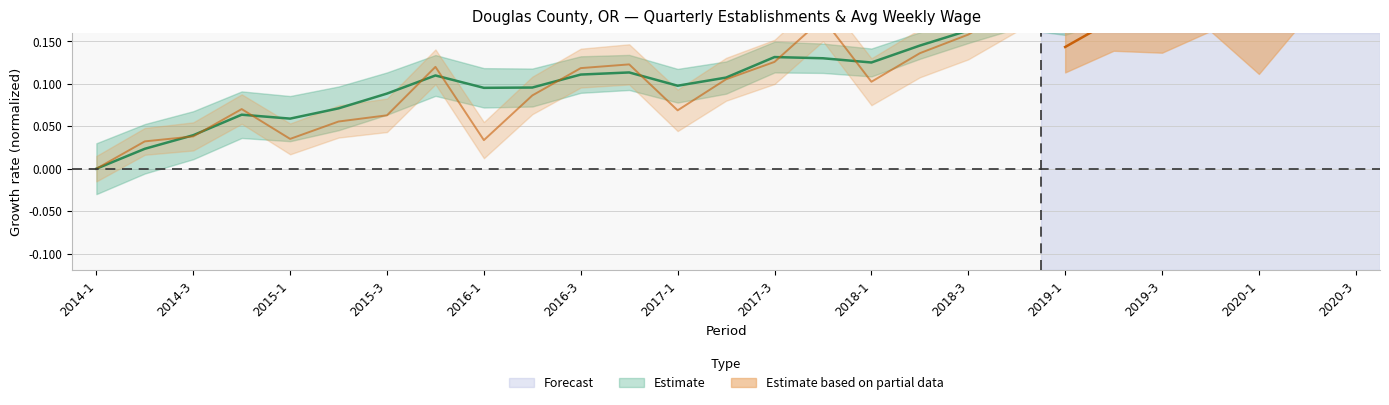

At which category does the chart reach its minimum across all series?

2014-1